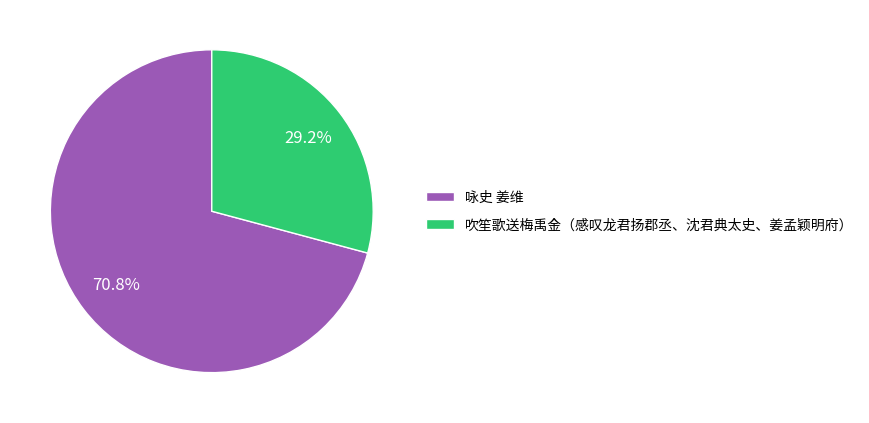

To the nearest percent, what is the difference between the 咏史 姜维 and 吹笙歌送梅禹金（感叹龙君扬郡丞、沈君典太史、姜孟颖明府） slice percentages?

42%